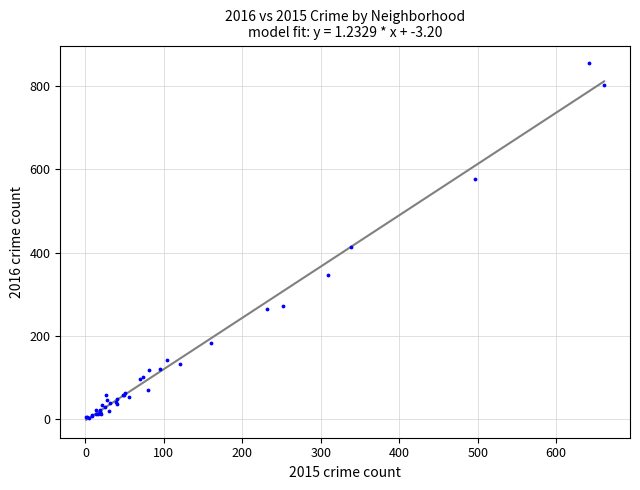

What Y value in the scatter plot is closest to 429?

414